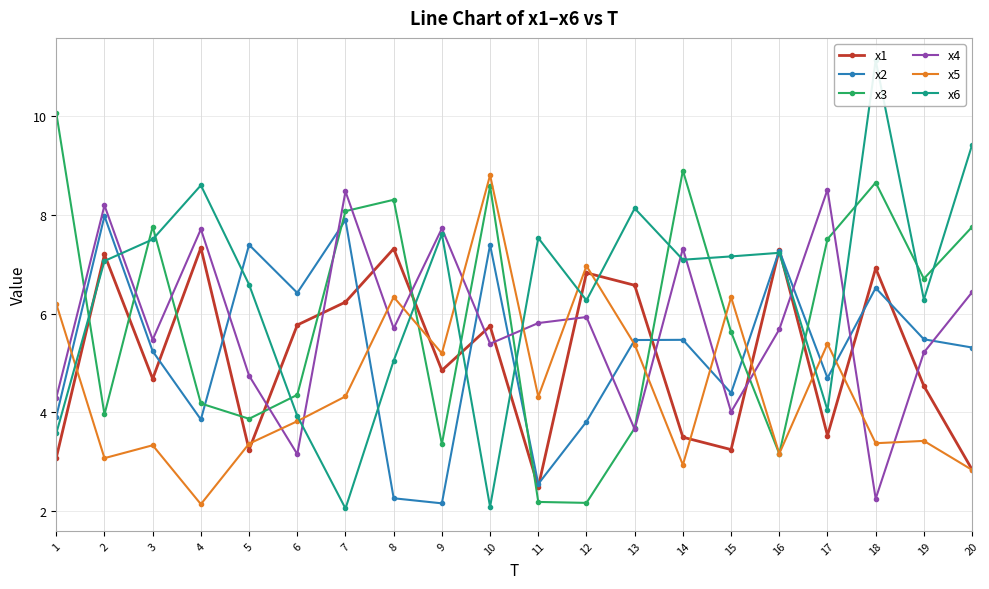

How many intersections are there between x4 and x5?

13